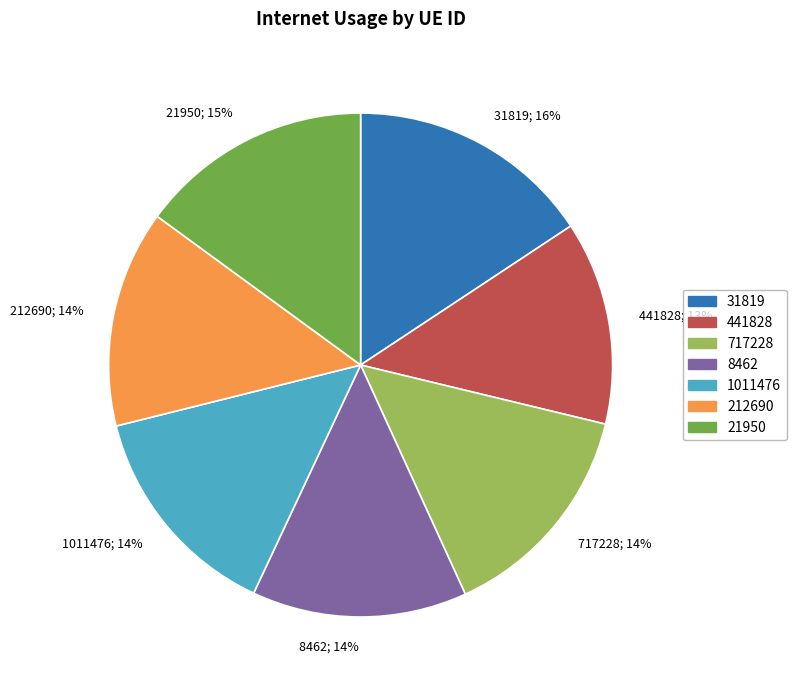

How many slices are in this pie chart?

7